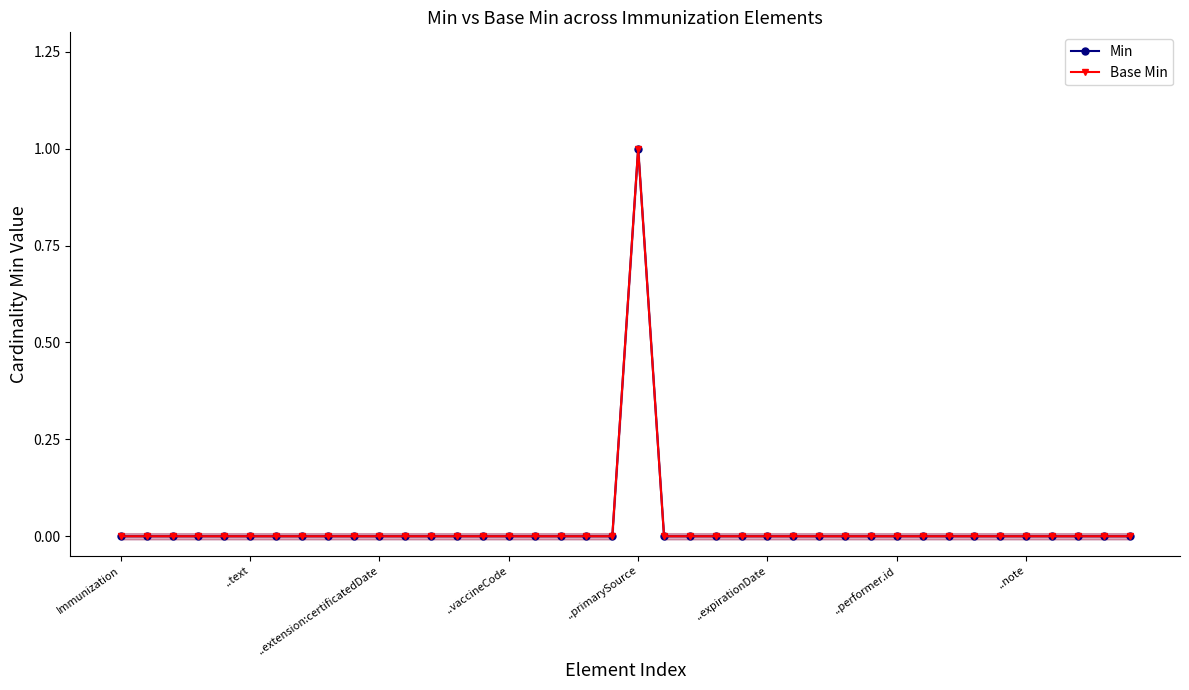

Does the chart display data point markers on the line(s)?

Yes